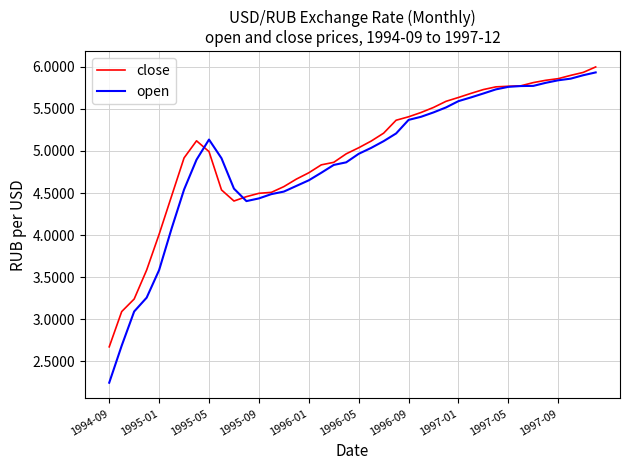

Which series has the largest range (max minus min)?

open